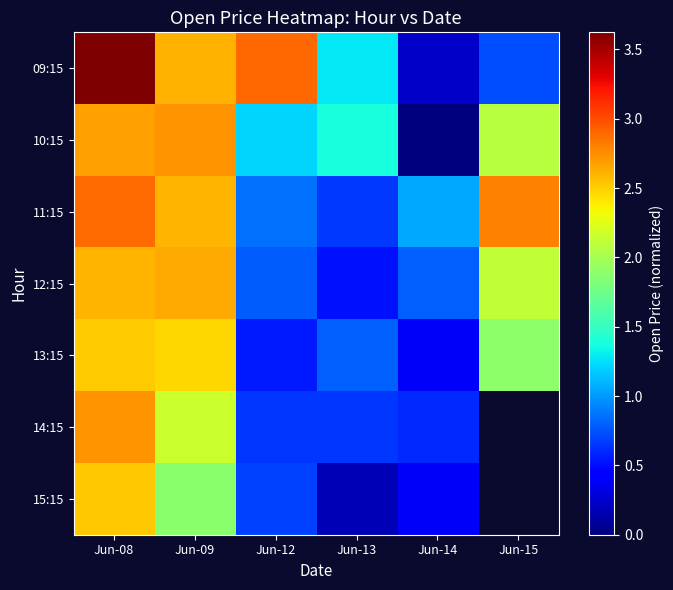

Rank the categories by 09:15 value from highest to lowest.

Jun-08, Jun-12, Jun-09, Jun-13, Jun-15, Jun-14